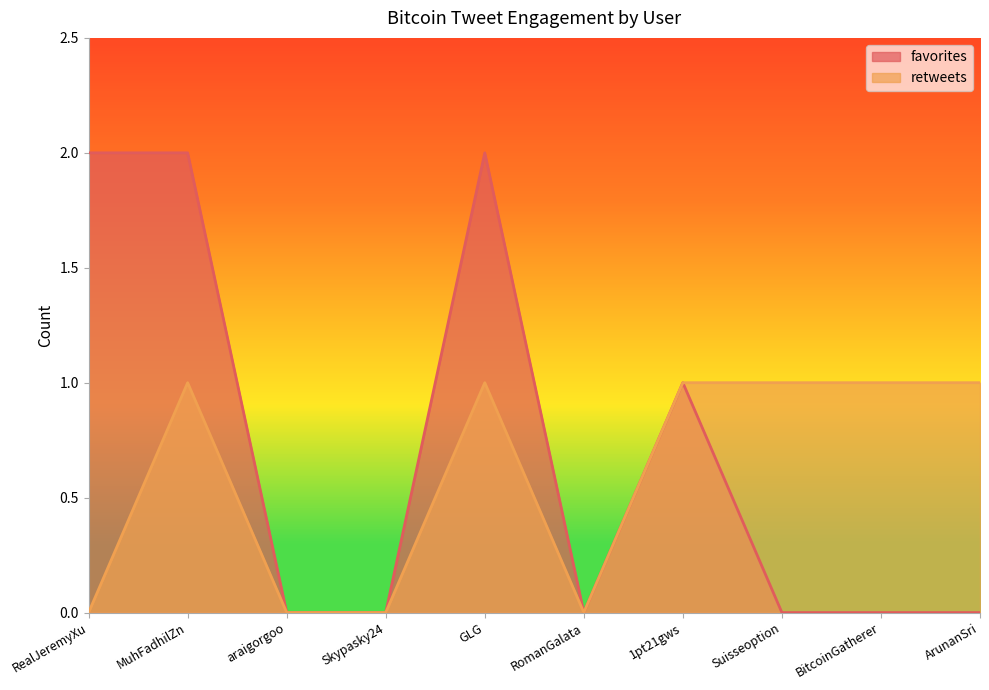

Reading left to right, transcribe all the data shown in this chart.

favorites: RealJeremyXu=2	MuhFadhilZn=2	araigorgoo=0	Skypasky24=0	GLG=2	RomanGalata=0	1pt21gws=1	Suisseoption=0	BitcoinGatherer=0	ArunanSri=0
retweets: RealJeremyXu=0	MuhFadhilZn=1	araigorgoo=0	Skypasky24=0	GLG=1	RomanGalata=0	1pt21gws=1	Suisseoption=1	BitcoinGatherer=1	ArunanSri=1